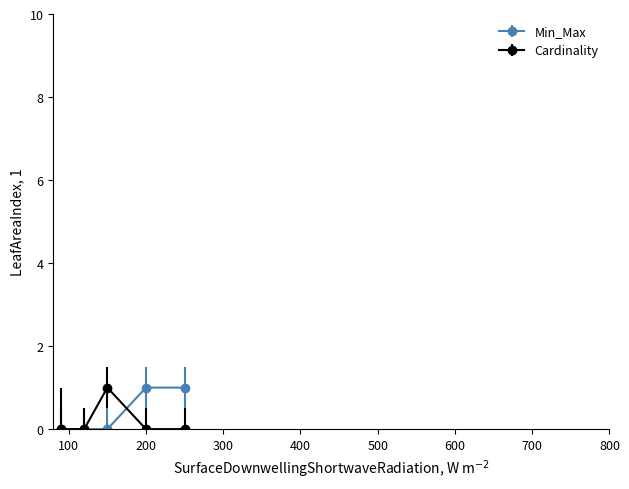

What is the value of the Cardinality point at the 3rd from the left?

1